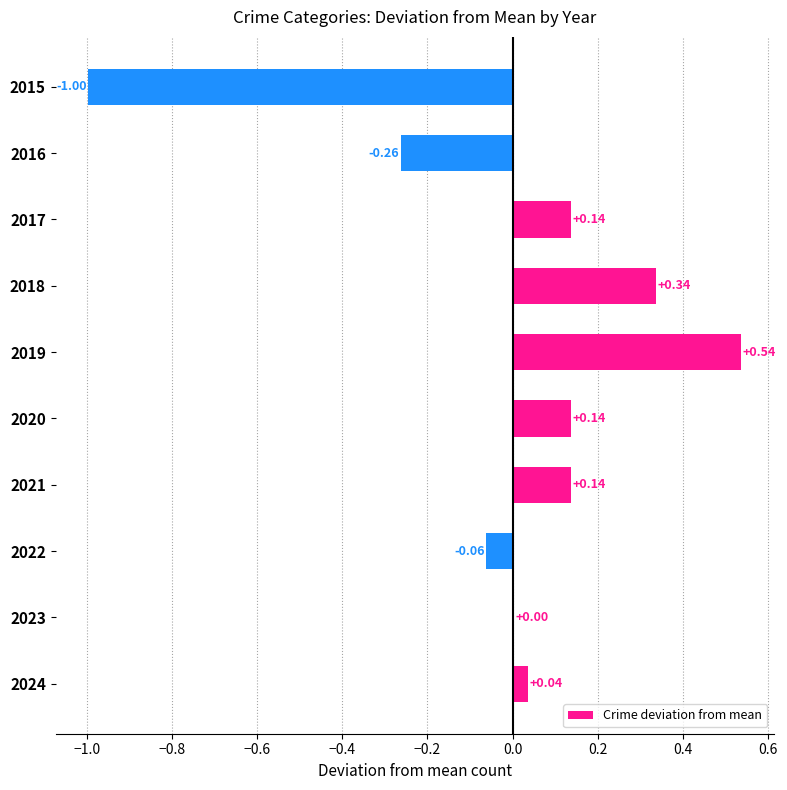

Which category has the highest value across all series?

2019